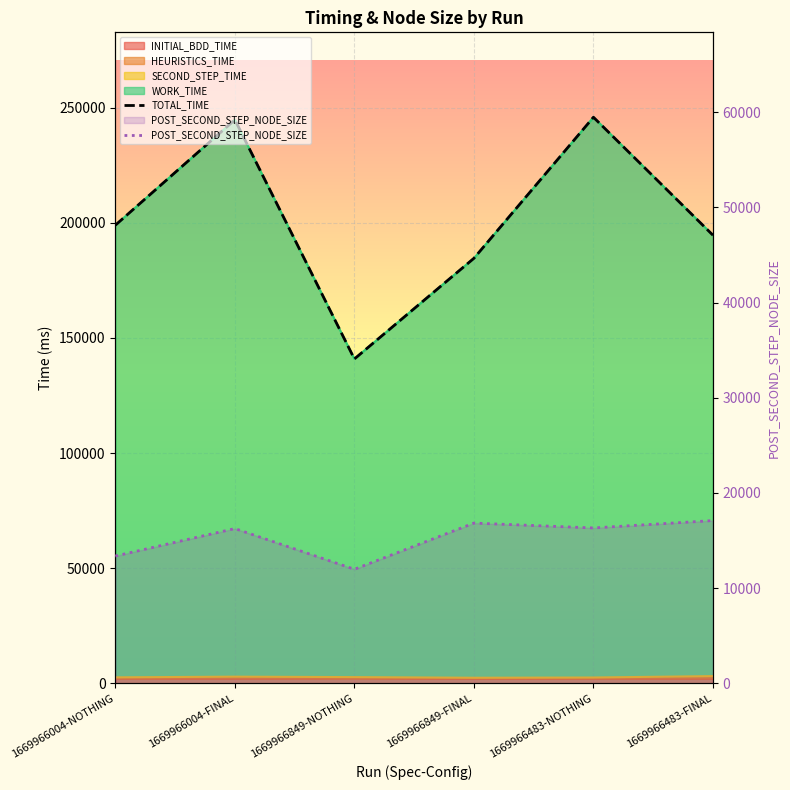

At which category does TOTAL_TIME reach its first local valley?

1669966849-NOTHING